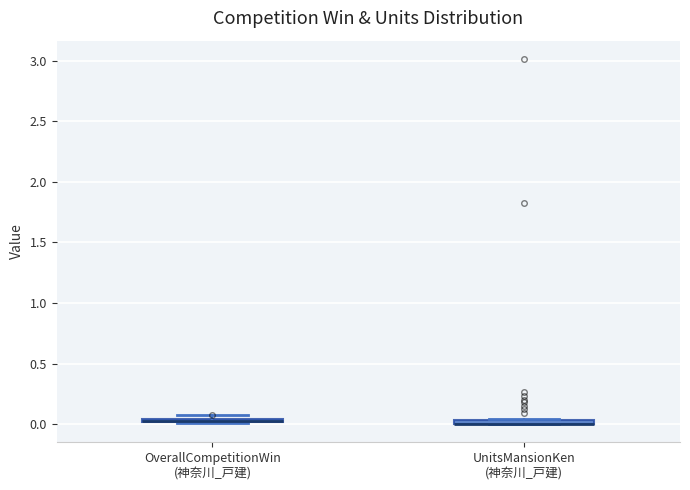

Where is the lower edge of the box for OverallCompetitionWin (神奈川_戸建) on the y-axis? The values are not printed on the chart, so give them approximately, as read against the axis.

0.00